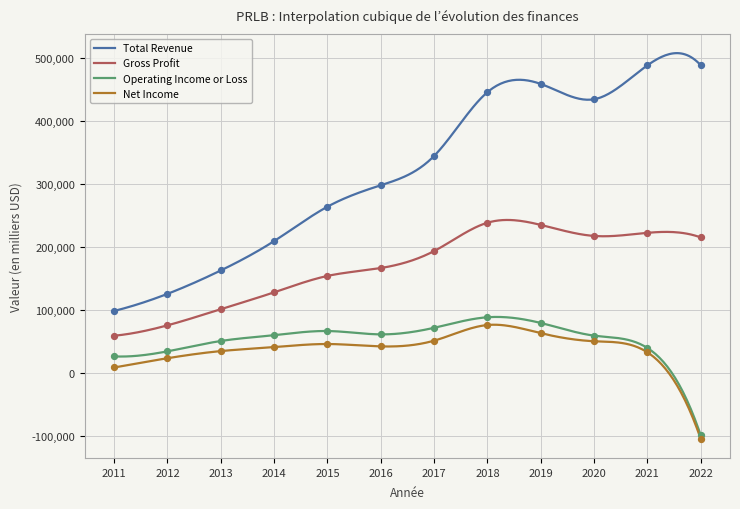

What is the total value across all series at 2014?

440100